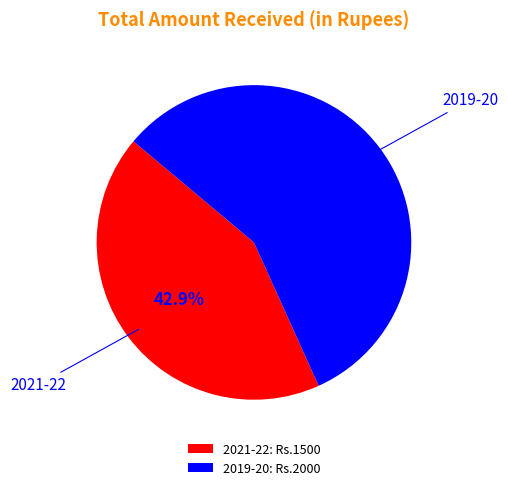

What percentage do 2021-22: Rs.1500 and 2019-20: Rs.2000 together represent?

100.0%